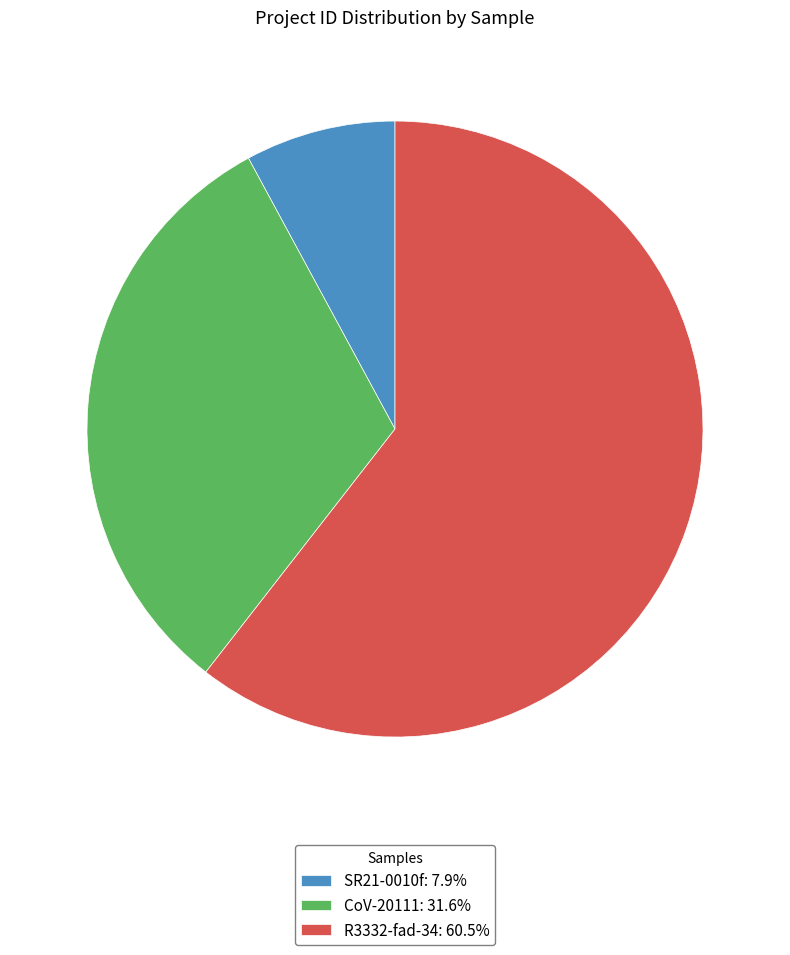

True or false: CoV-20111 accounts for 23% of the total.

False